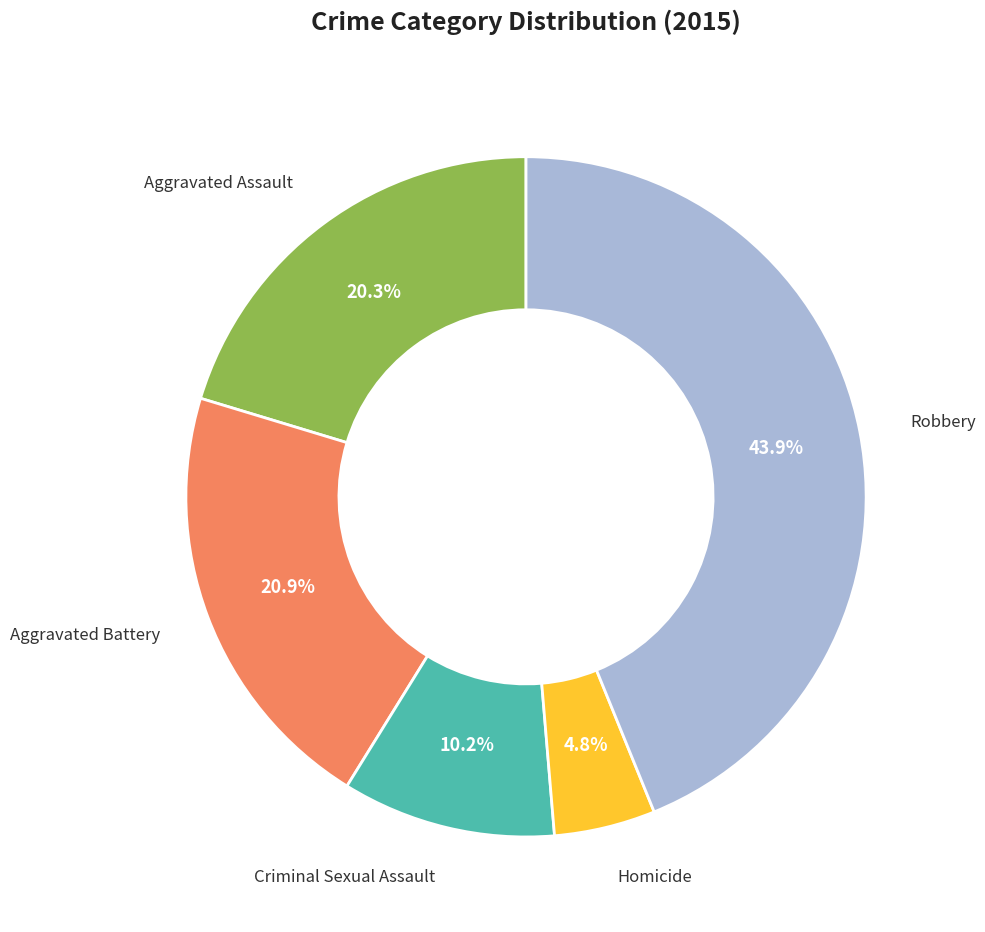

Is there a majority slice in this chart?

No